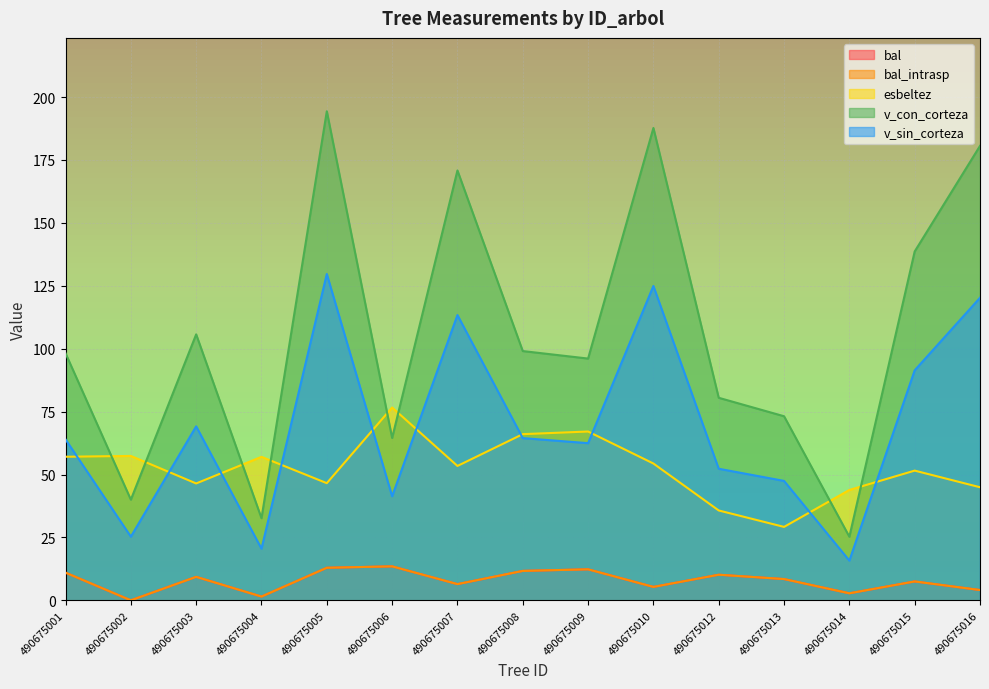

What is the spread (max minus min) of values at 490675003?

96.4